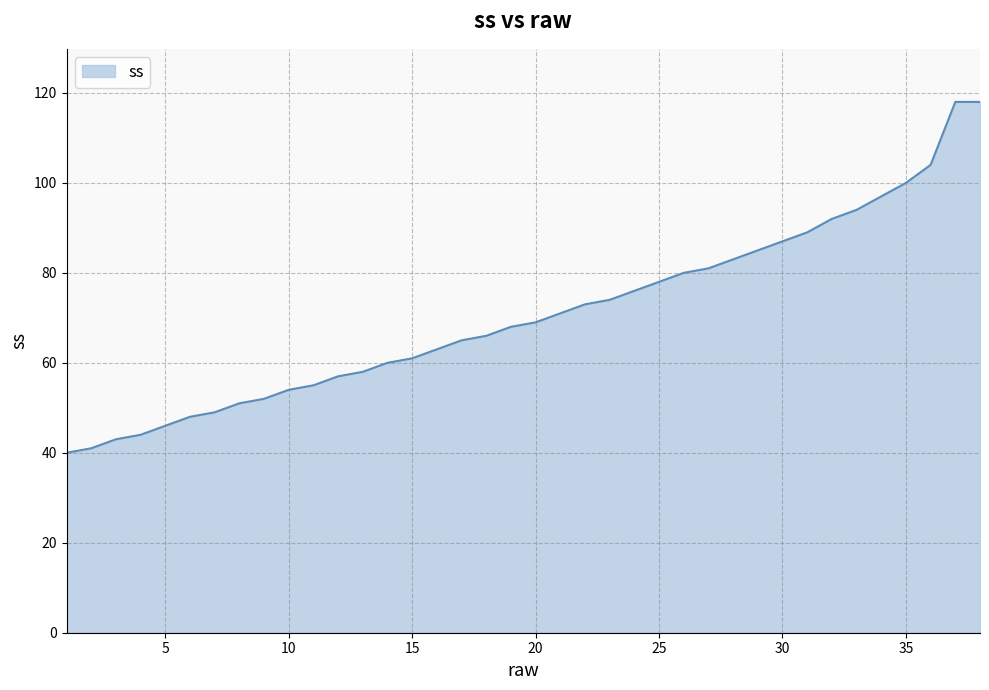

Reading left to right, extract all data points from this chart.

40	41	43	44	46	48	49	51	52	54	55	57	58	60	61	63	65	66	68	69	71	73	74	76	78	80	81	83	85	87	89	92	94	97	100	104	118	118